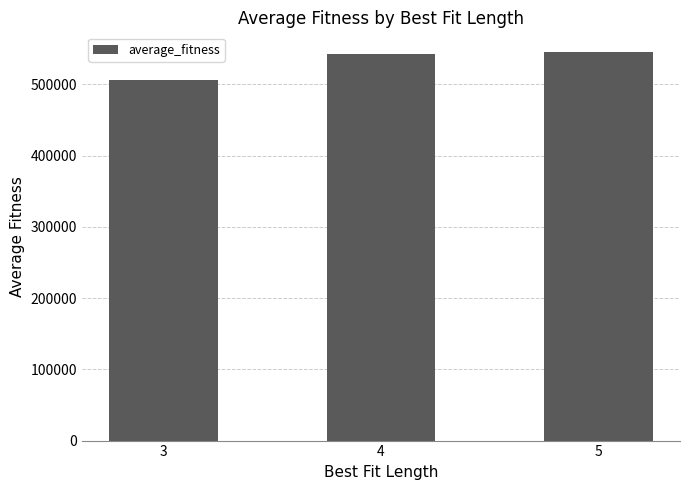

What is the average value?

531365.4